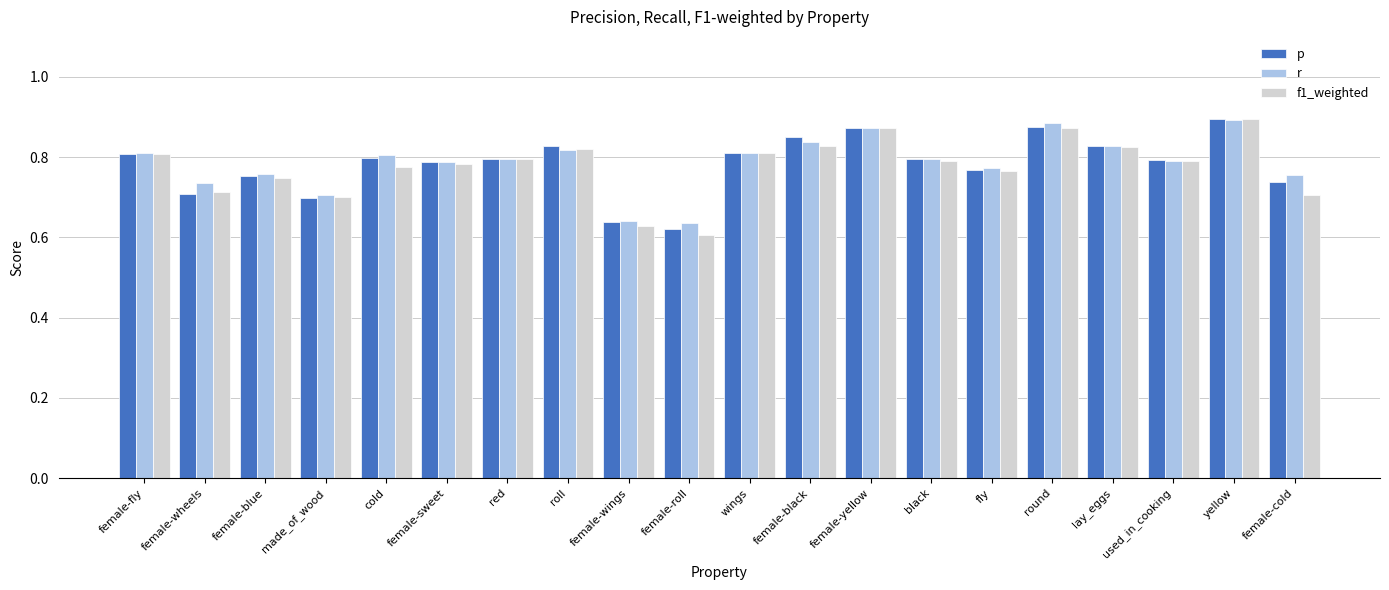

At which category does the chart reach its minimum across all series?

female-roll